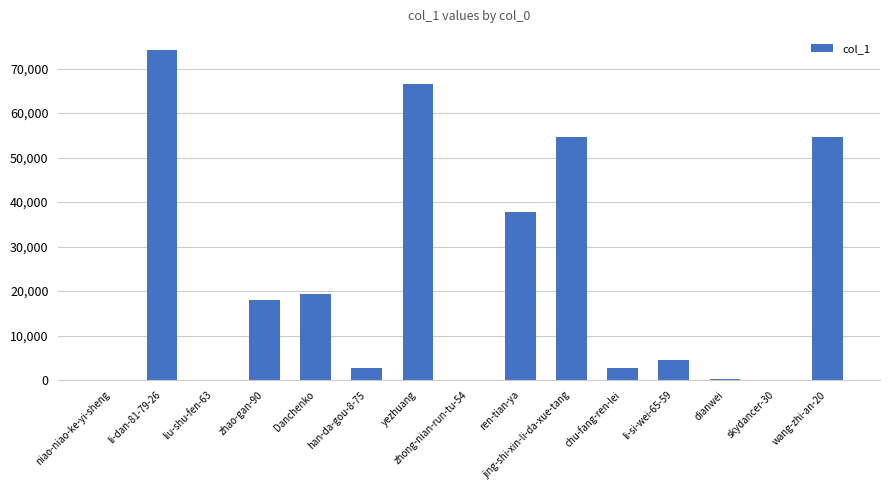

Which label corresponds to the largest value in the chart?

li-dan-81-79-26